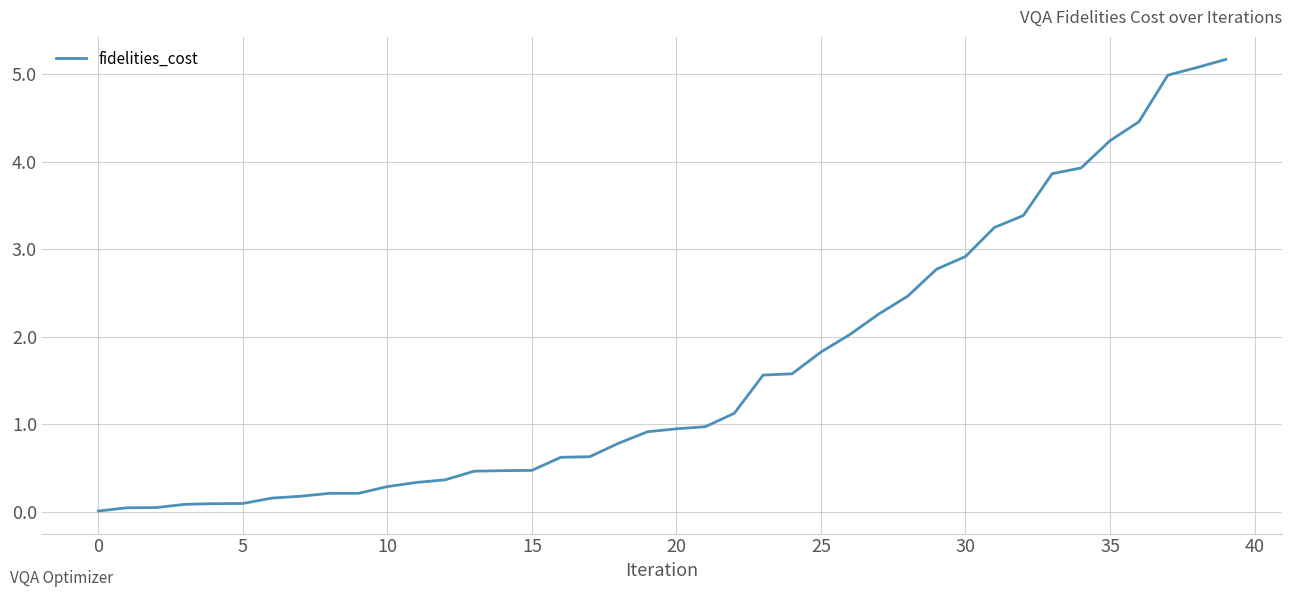

What is the greatest value displayed?

5.2